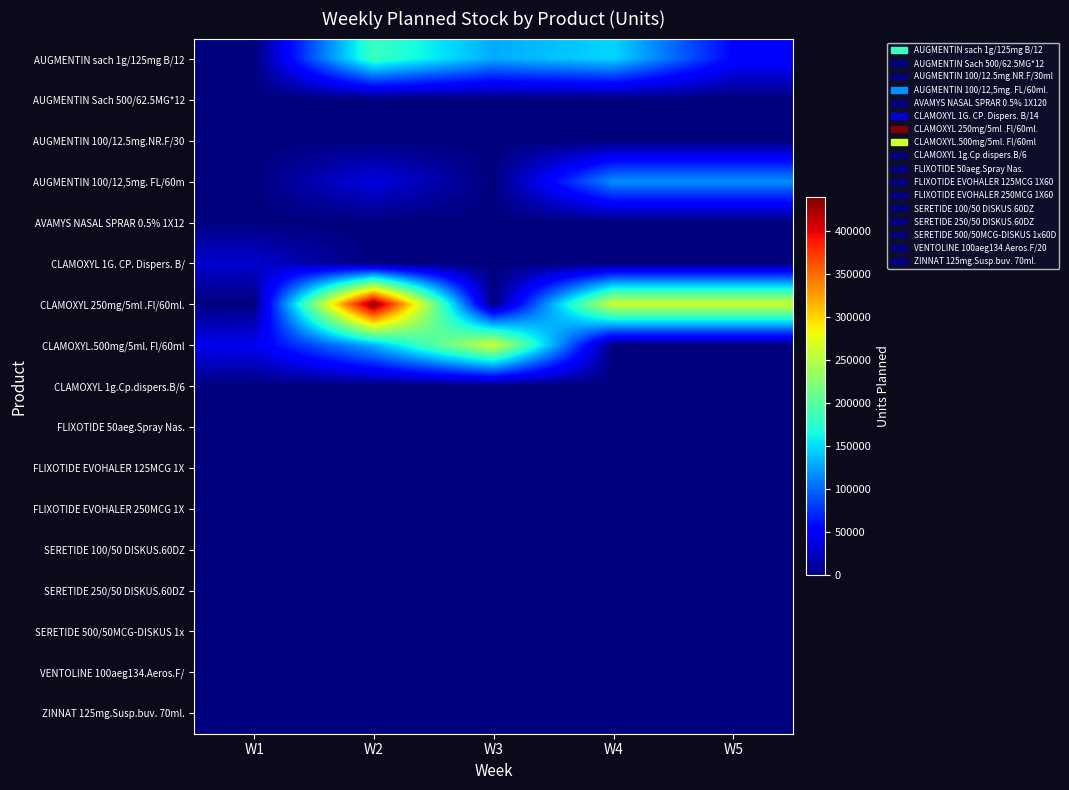

Between W3 and W4, which is larger?

W4